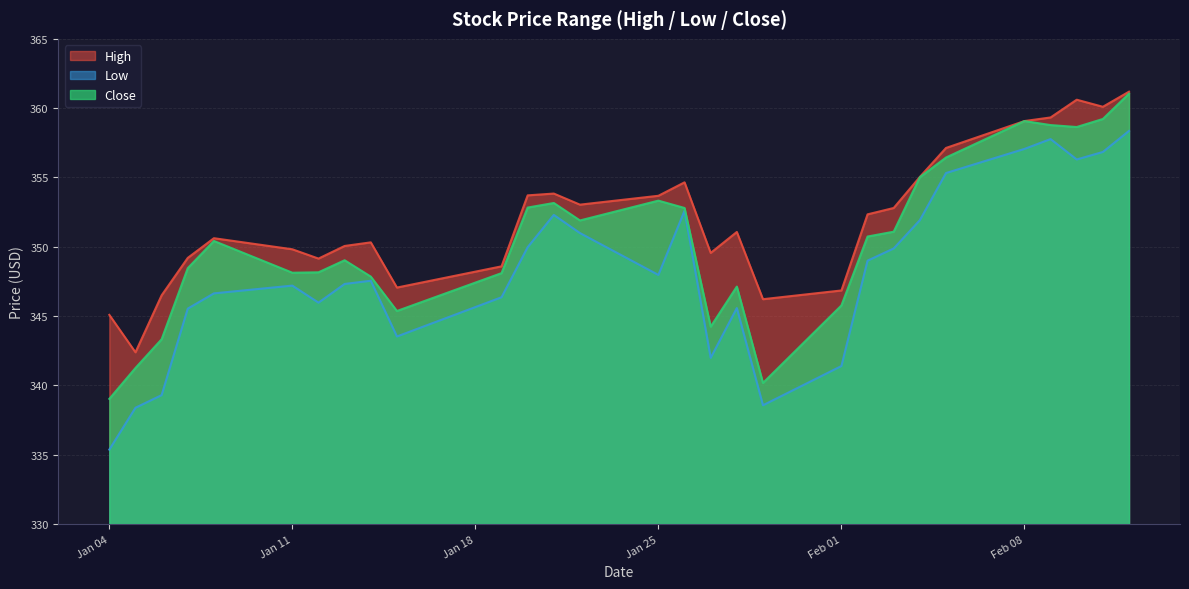

List the series in order of their peak value, highest first.

High, Close, Low